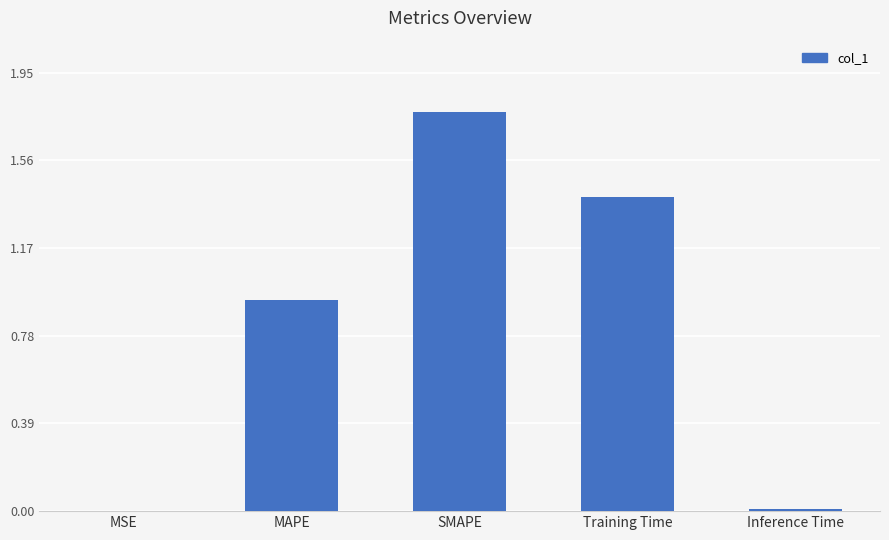

What is the change in value from Training Time to Inference Time?

-1.4